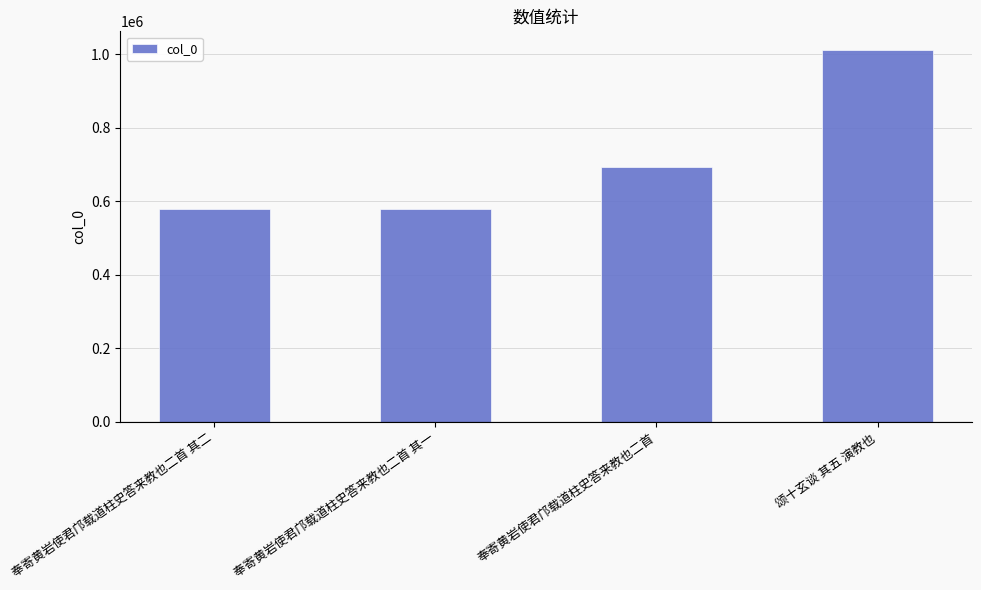

What is the value of the 1st bar from the left?

579361